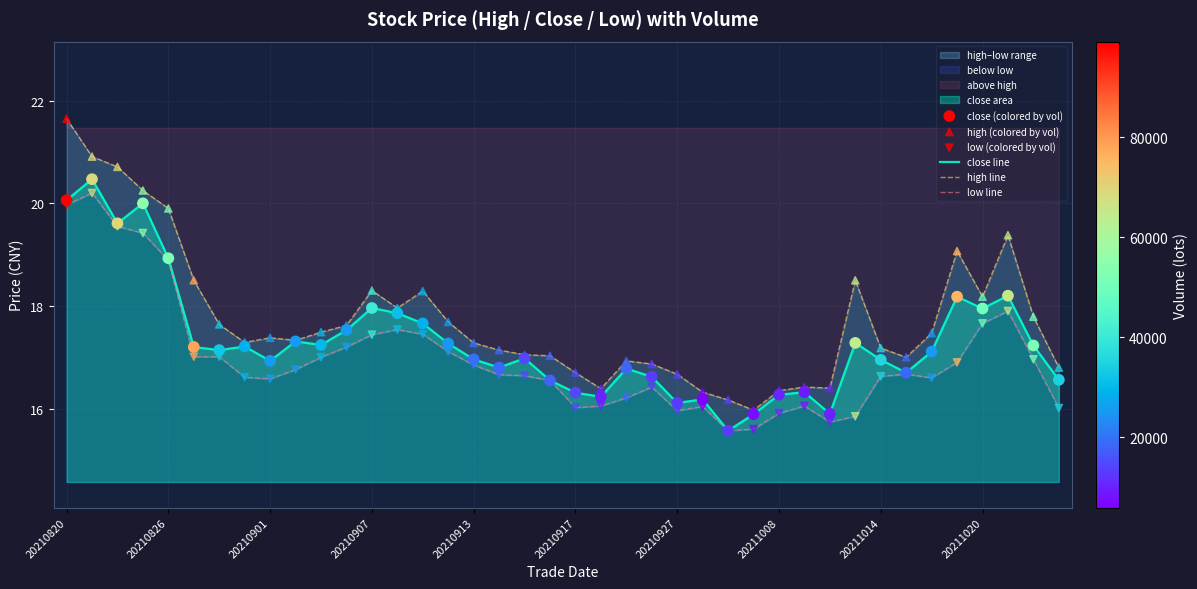

What is the minimum value for close line?

15.6